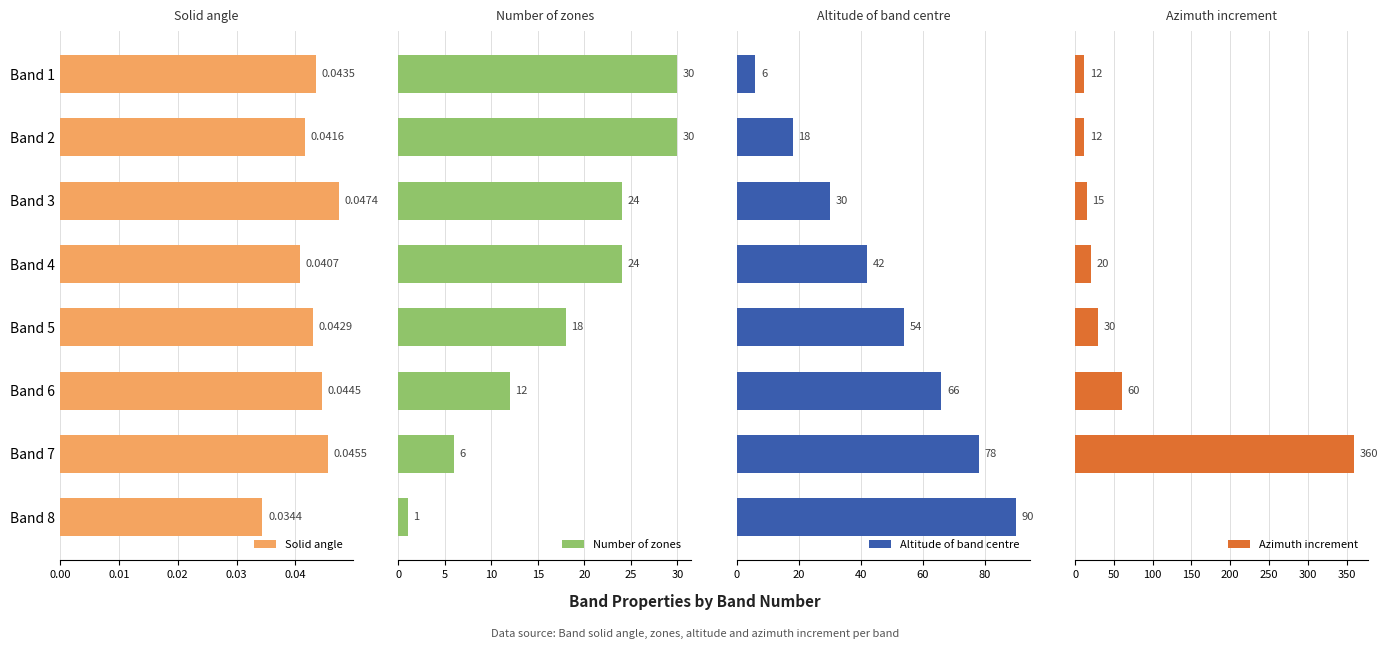

How many categories are shown in the chart?

8